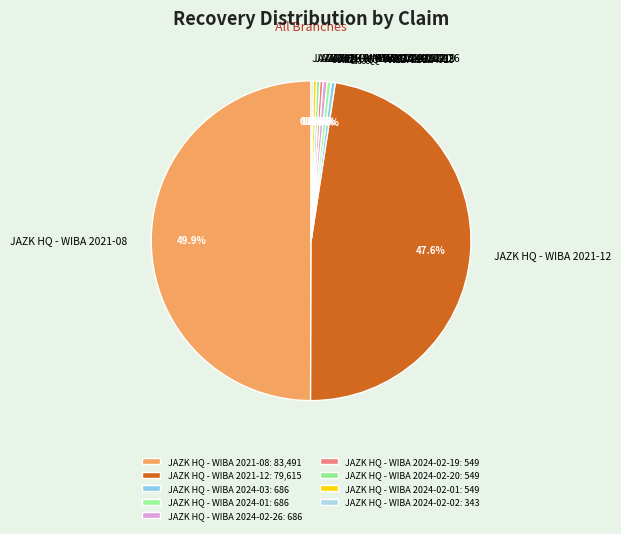

How much of the chart is everything except JAZK HQ - WIBA 2024-02-19?

99.7%